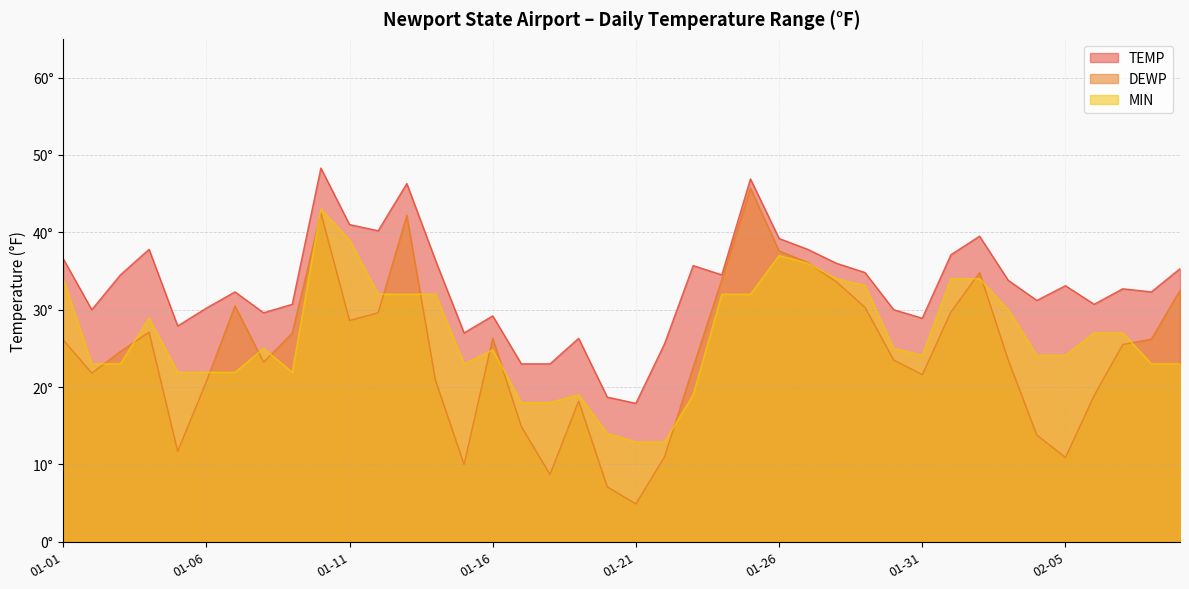

True or false: DEWP and MIN intersect in this chart.

True